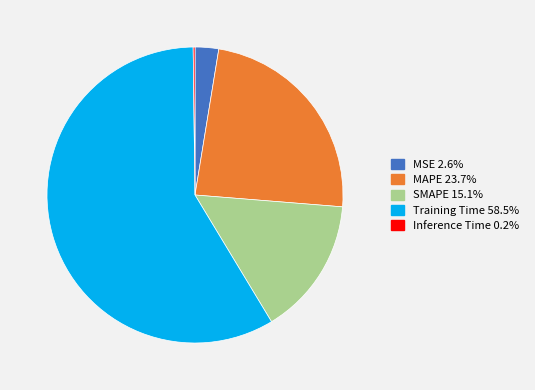

Is the sum of SMAPE and MSE greater than half?

No